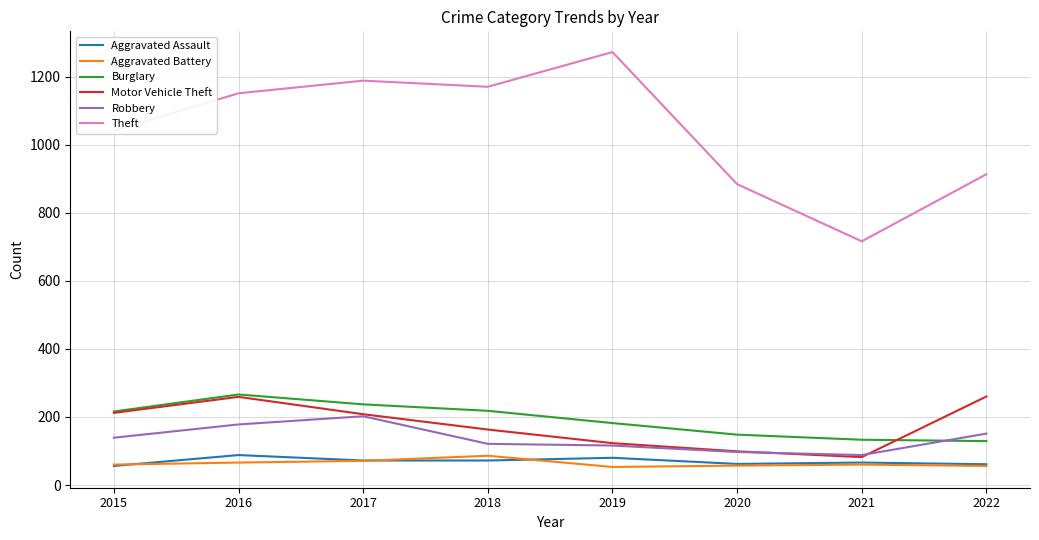

True or false: Burglary and Aggravated Battery cross at least once.

False